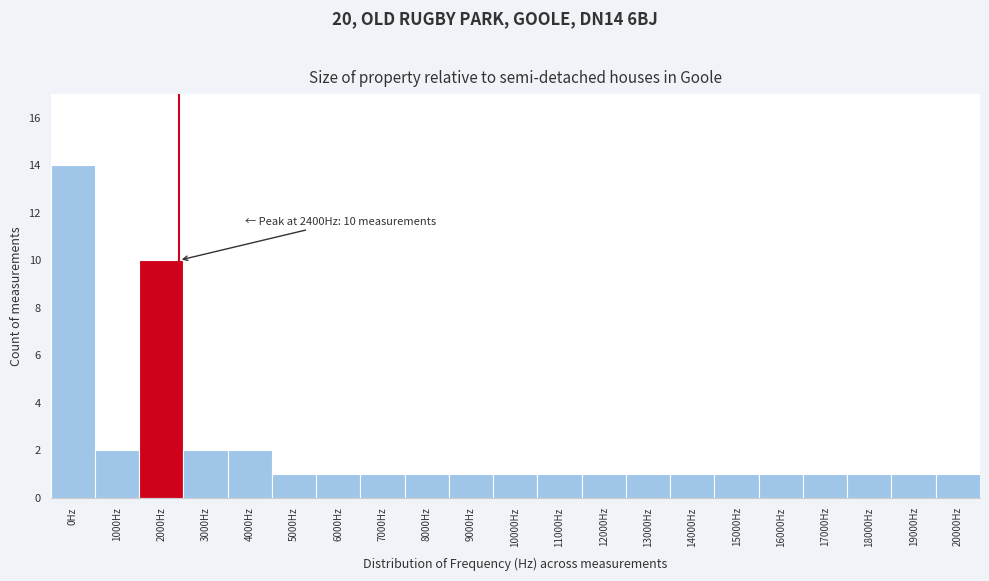

Reading left to right, what are all the values shown in this chart?

14	2	10	2	2	1	1	1	1	1	1	1	1	1	1	1	1	1	1	1	1